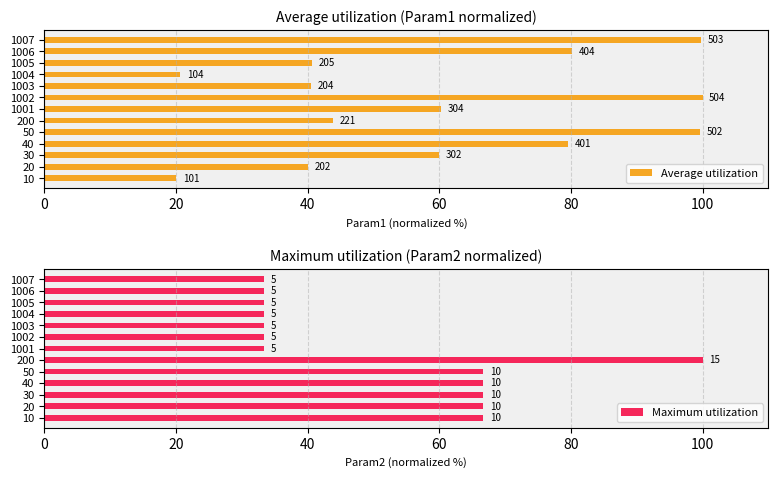

Rank the series by their maximum value, from lowest to highest.

Average utilization, Maximum utilization